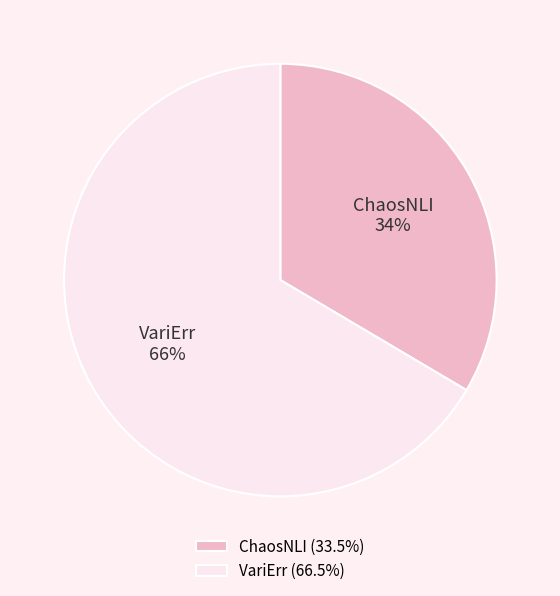

To the nearest percent, what portion does VariErr represent?

66%